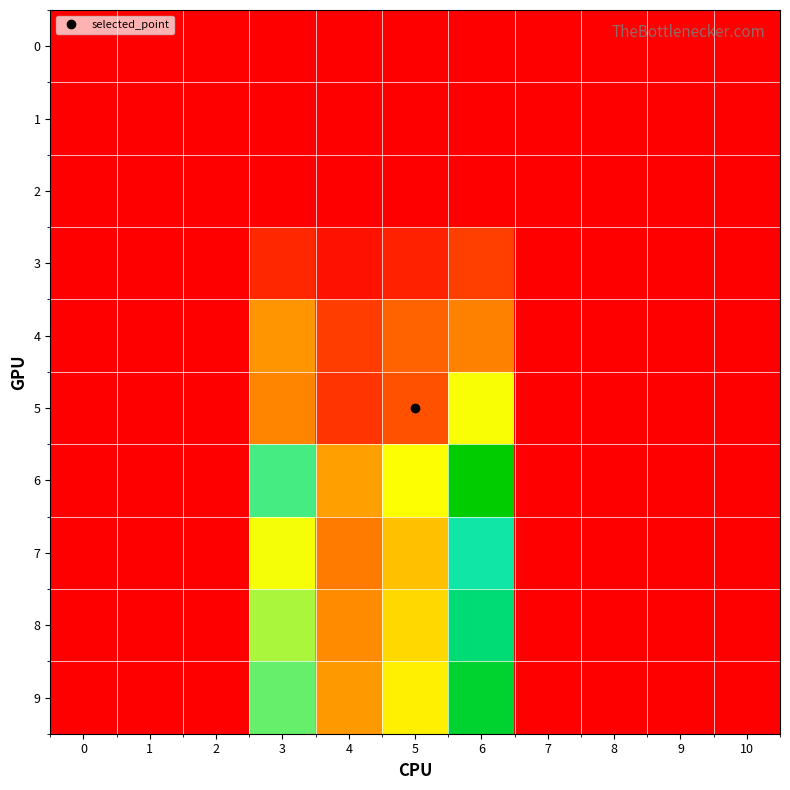

Count the number of data series in this chart.

10